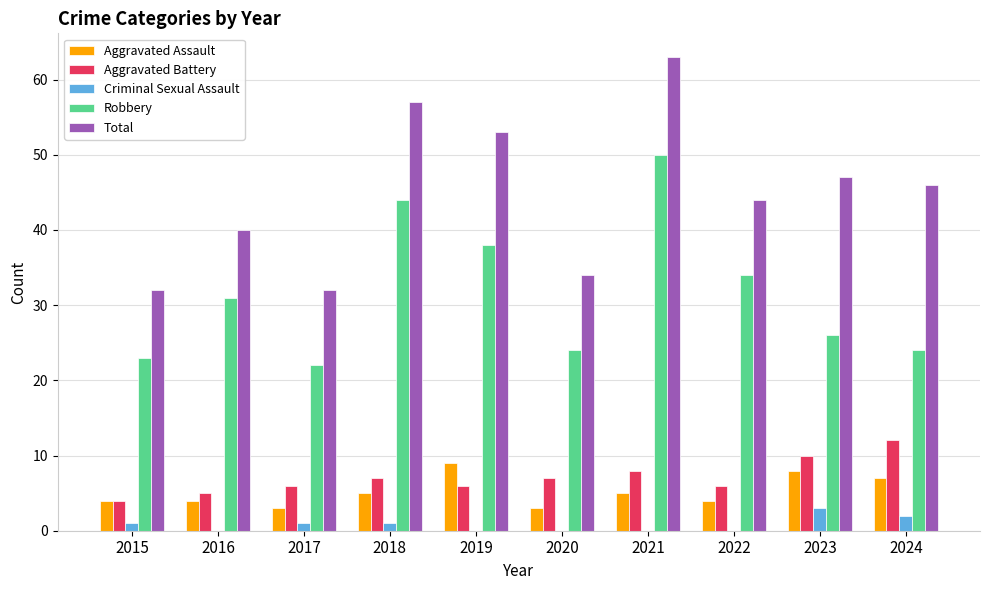

Which series has the largest range (max minus min)?

Total